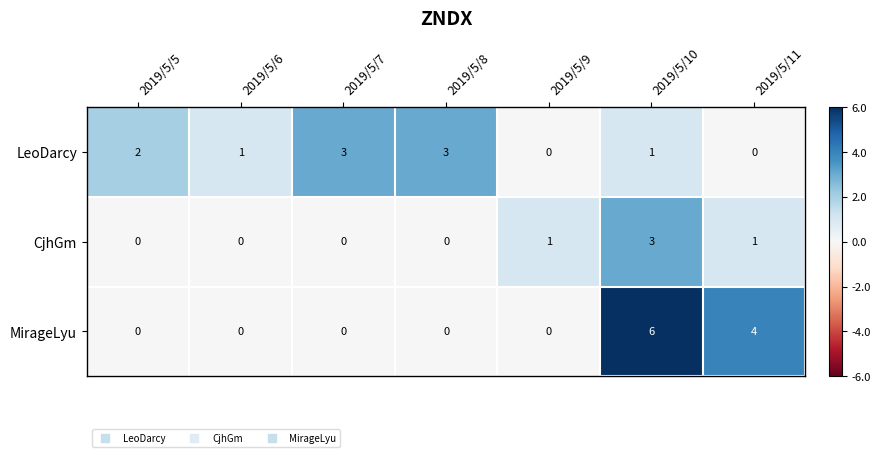

Which series has the largest range (max minus min)?

MirageLyu